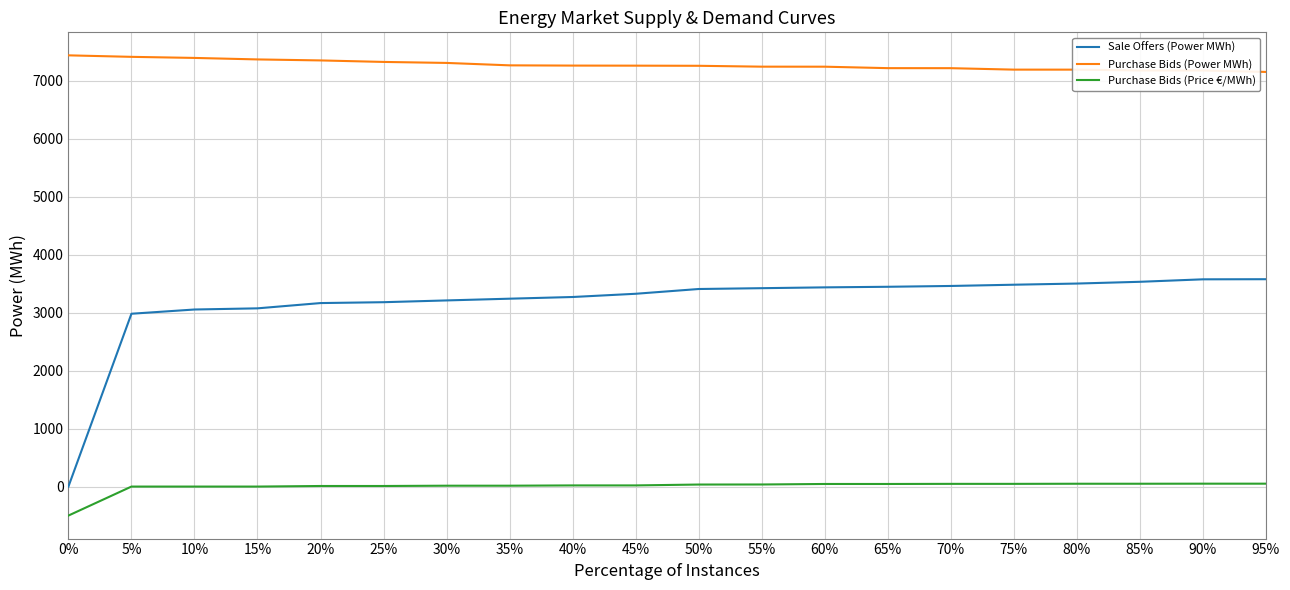

Is the value of Purchase Bids (Power MWh) at 10% greater than the value of Purchase Bids (Price €/MWh) at 35%?

Yes